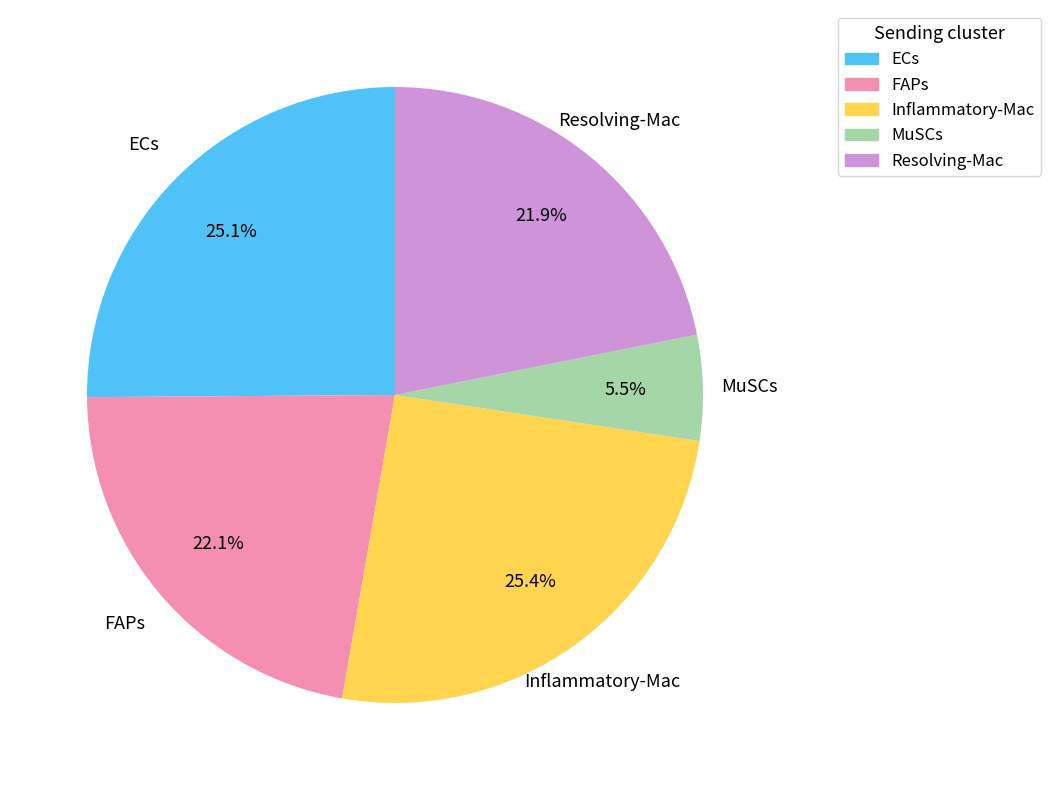

Is Resolving-Mac the majority of the pie?

No